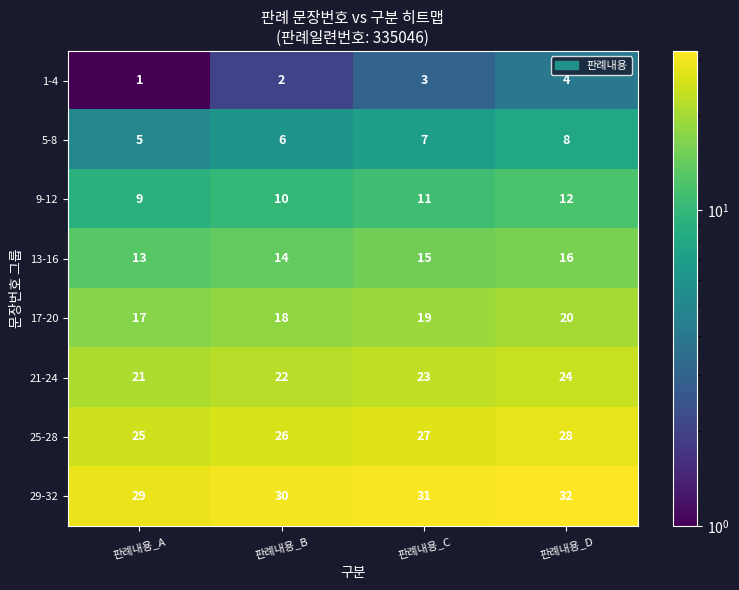

What is the difference between the highest and lowest values at 판례내용_D?

28